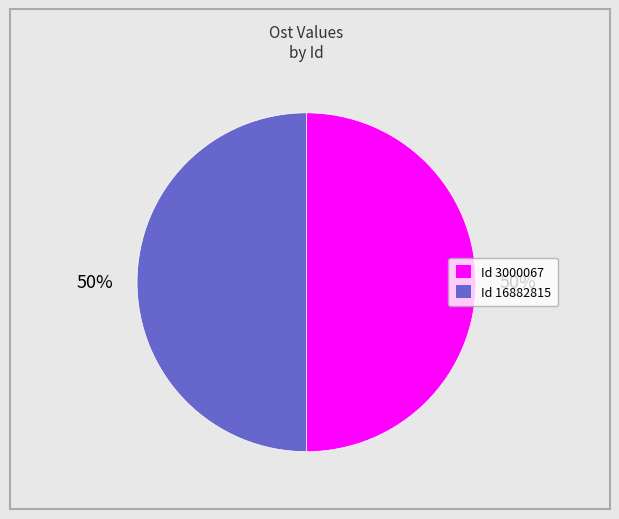

To the nearest percent, what is the average slice percentage?

50%